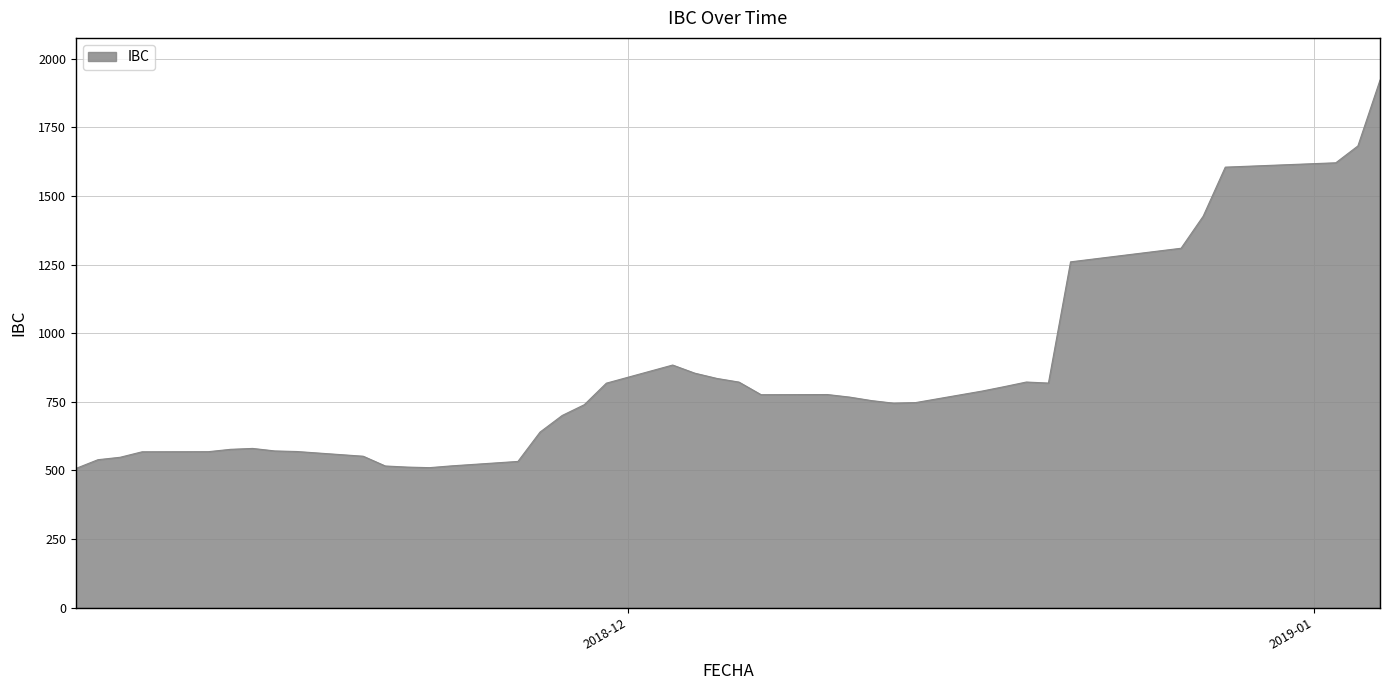

What is the greatest value displayed?

1922.4